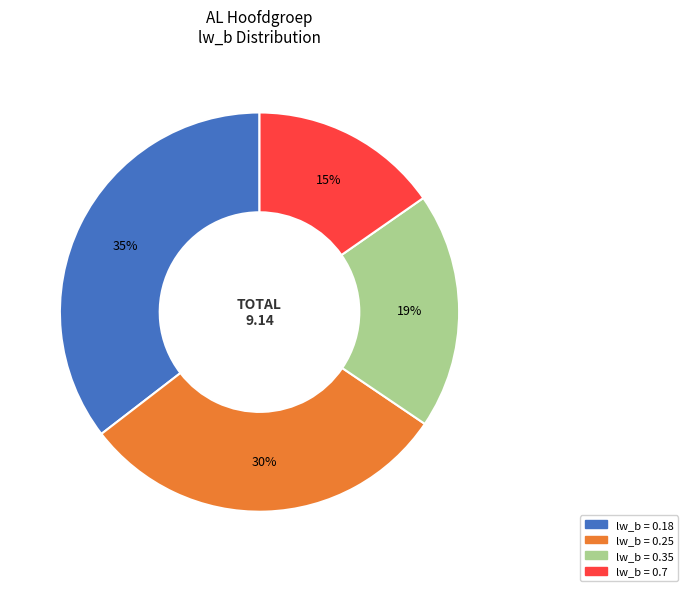

Is the sum of lw_b = 0.35 and lw_b = 0.18 greater than half?

Yes